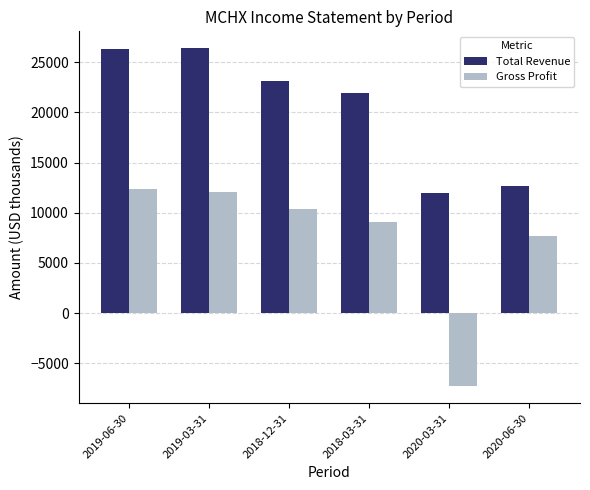

How many positive values does the Gross Profit series have?

5